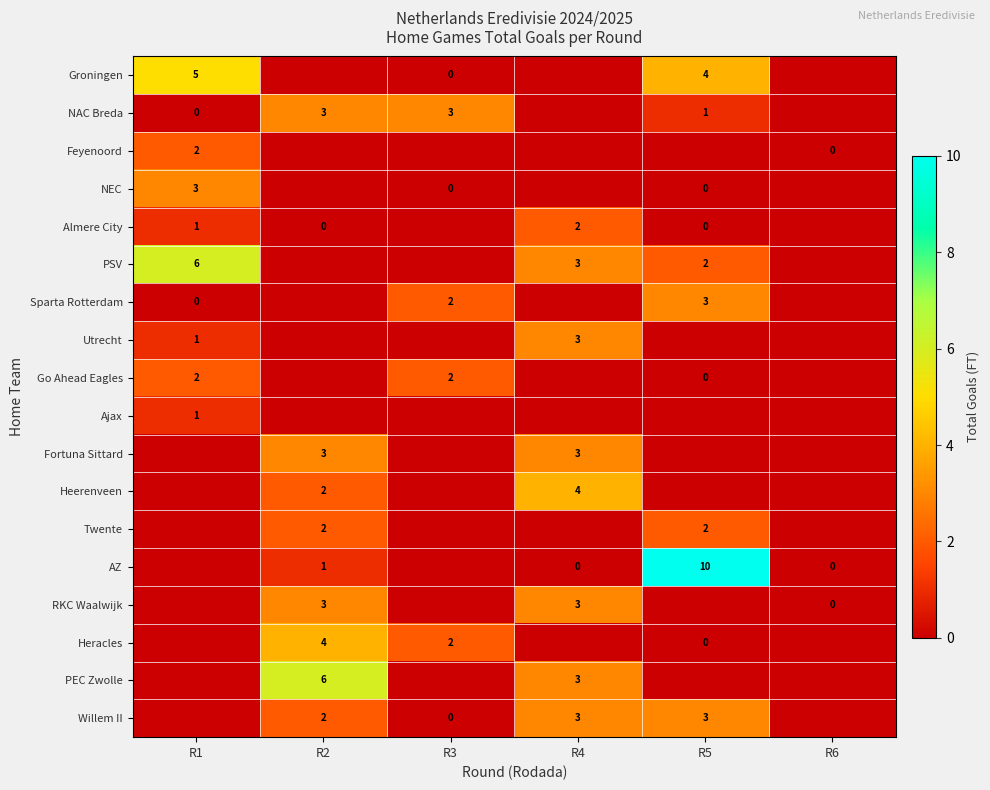

Is it true that Almere City equals 2 at R1?

False